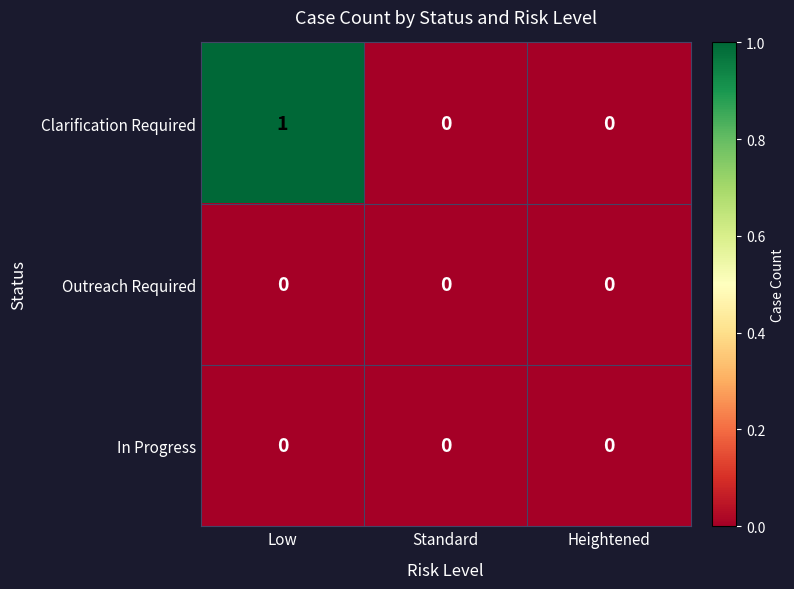

Between Low and Standard, which series saw the biggest shift?

Clarification Required